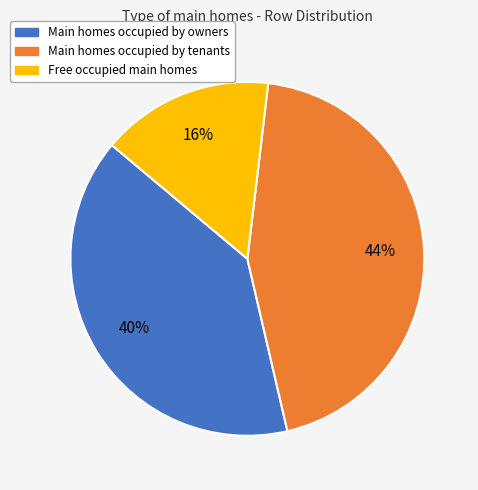

To the nearest percent, what is the average slice percentage?

33%